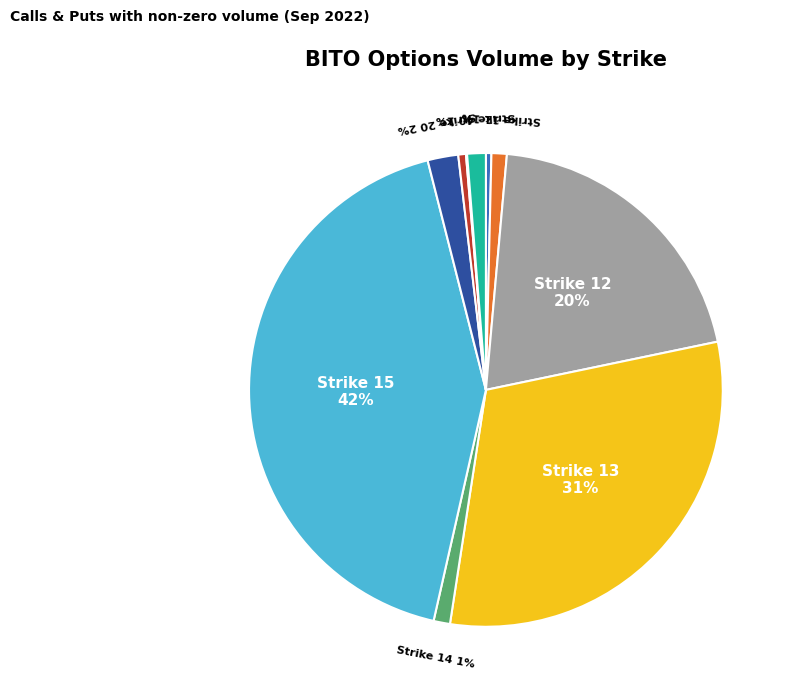

Is there a majority slice in this chart?

No